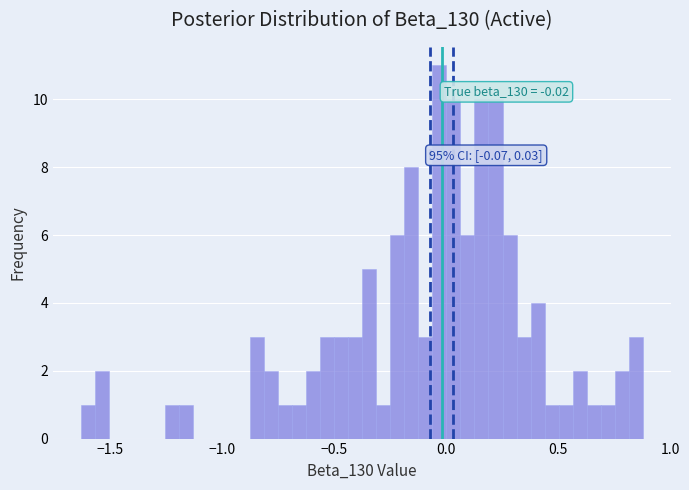

Around what value on the x-axis is the tallest bar? Give the approximate position of its centre, as read against the axis.

-0.05